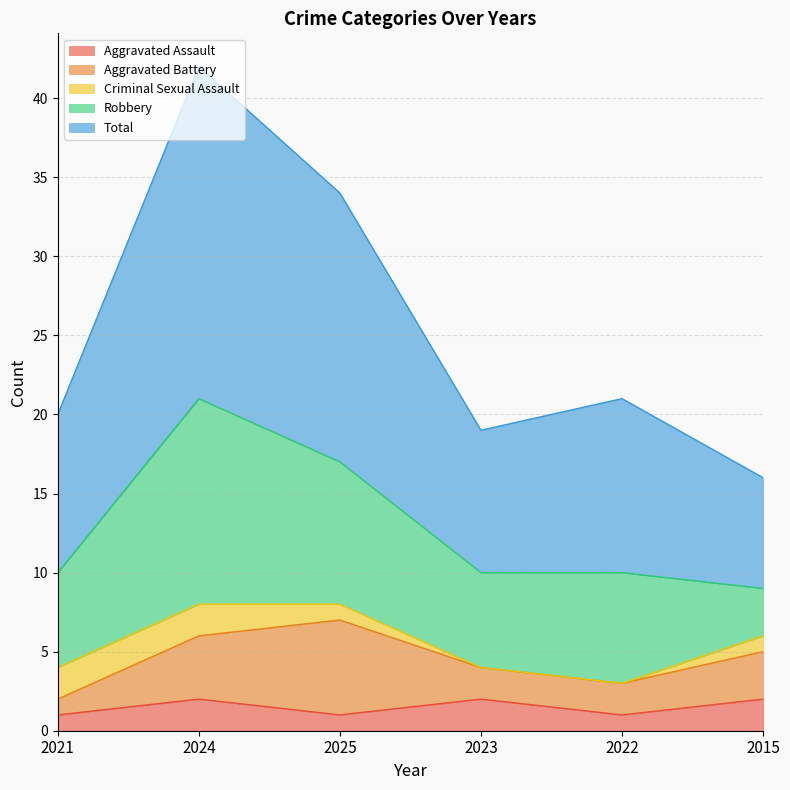

How many data points in Robbery are above 7?

2